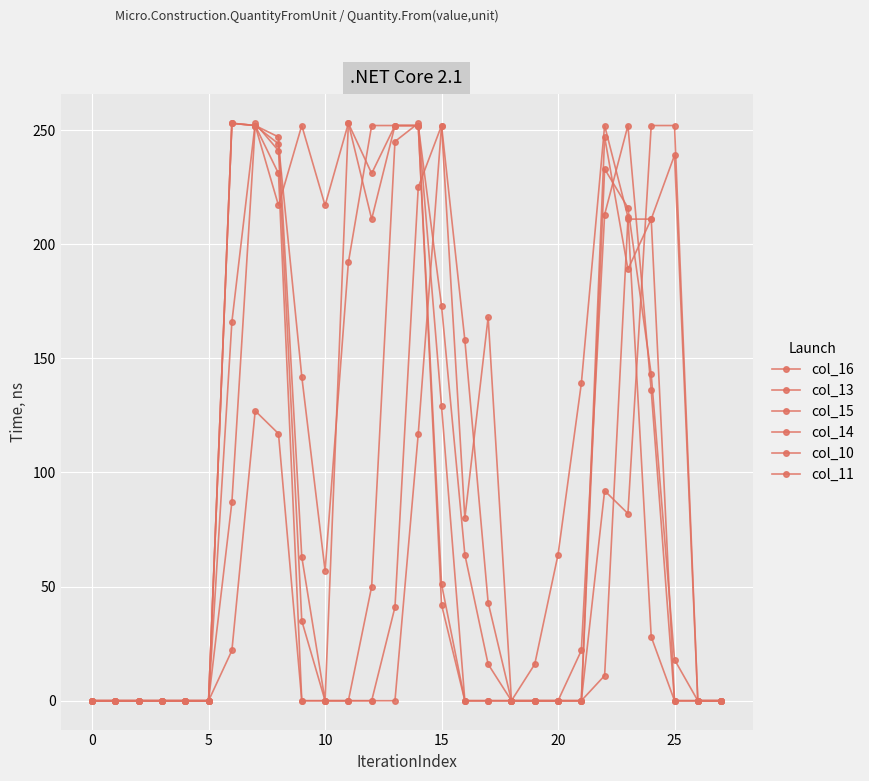

How many lines are shown in the chart?

6